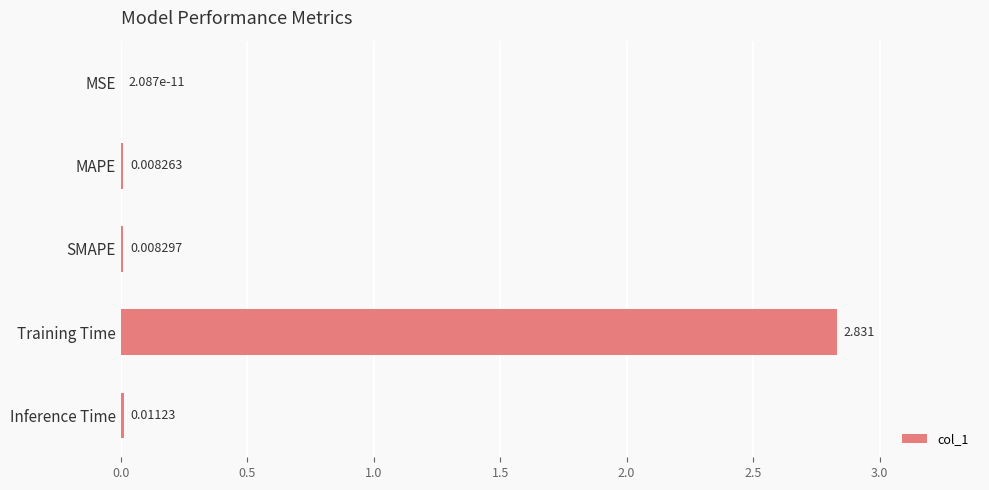

Which category has the highest value across all series?

Training Time